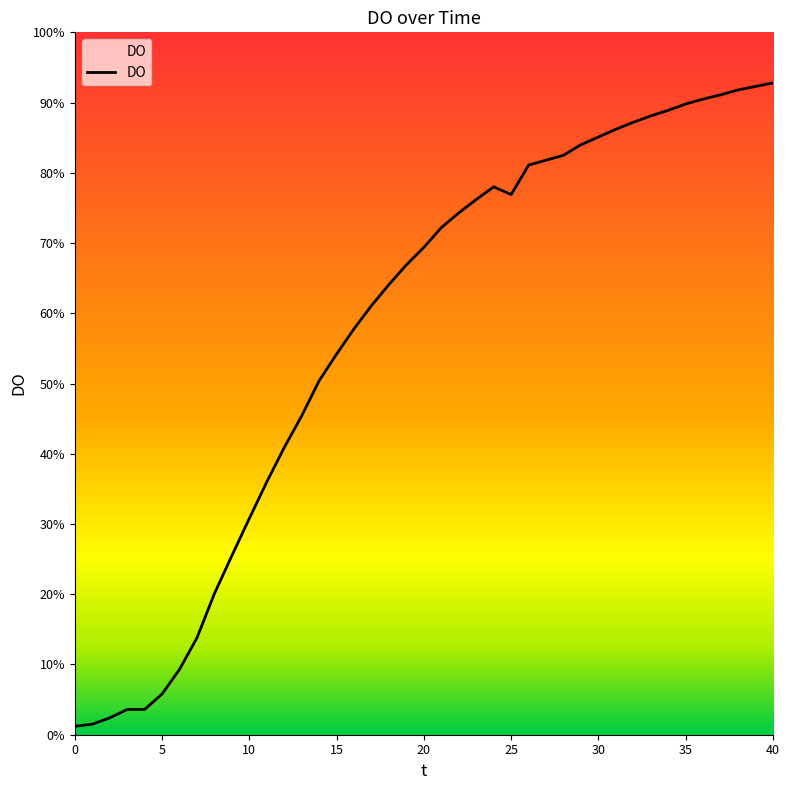

What value does the data have at 23?

76.2